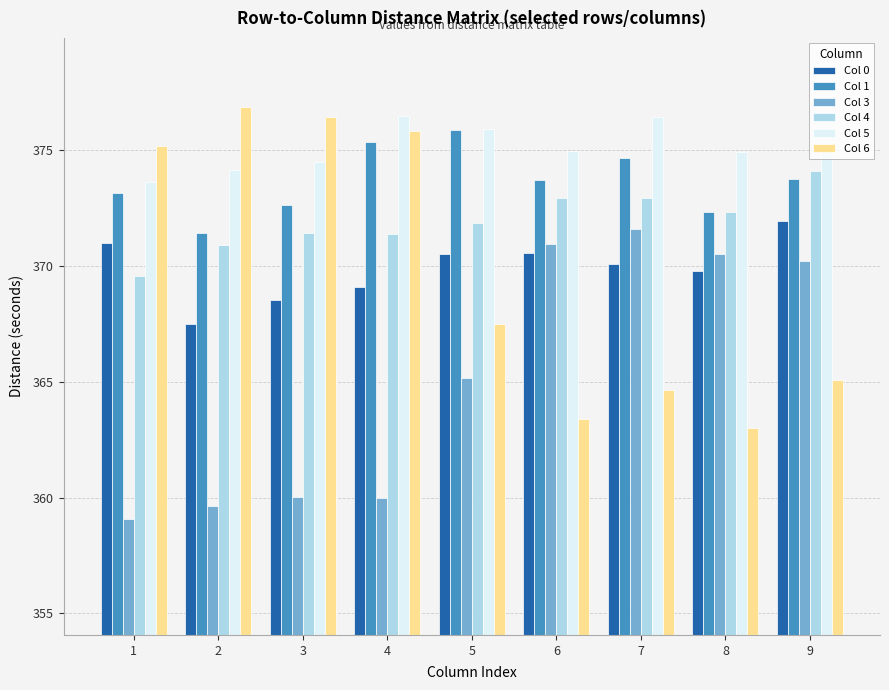

What is the maximum value shown in the chart?

376.8